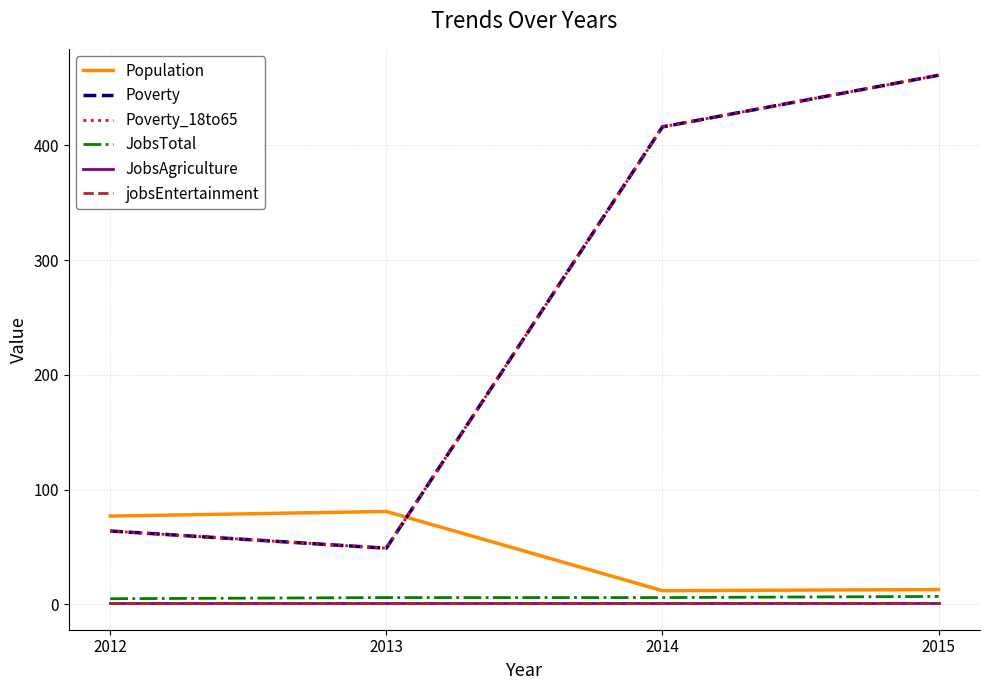

Does the chart have visible grid lines?

Yes